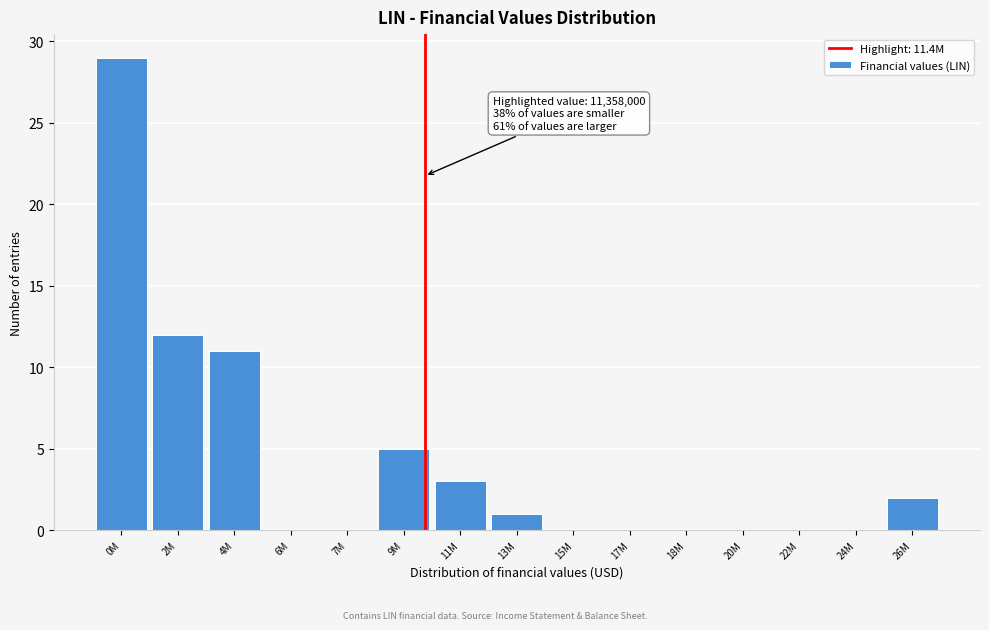

Reading left to right, what are all the values shown in this chart?

0M=29	2M=12	4M=11	6M=0	7M=0	9M=5	11M=3	13M=1	15M=0	17M=0	18M=0	20M=0	22M=0	24M=0	26M=2